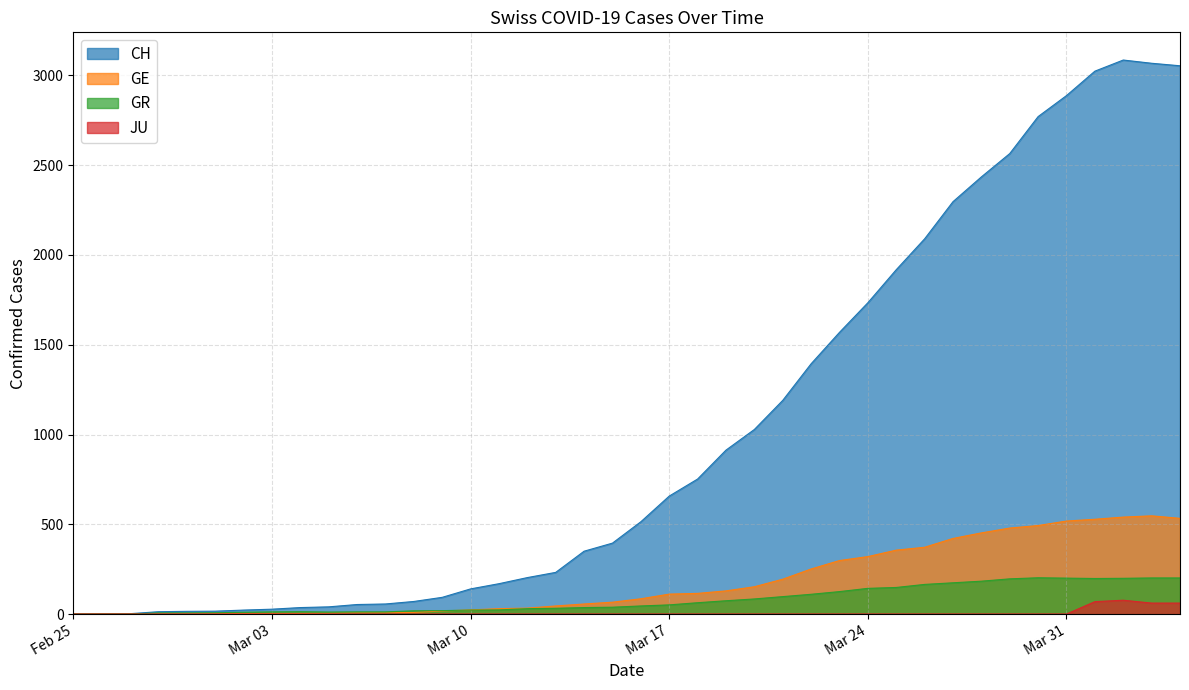

What is the label of the 9th point from the right?

2020-03-27